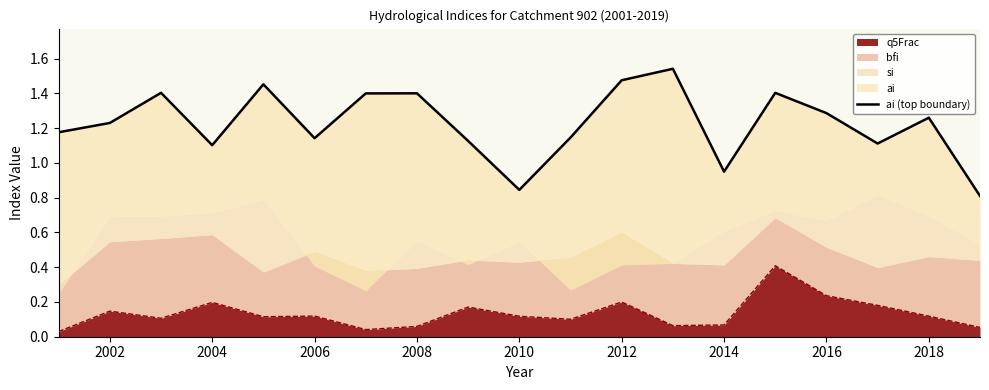

What is the maximum value shown in the chart?

1.5